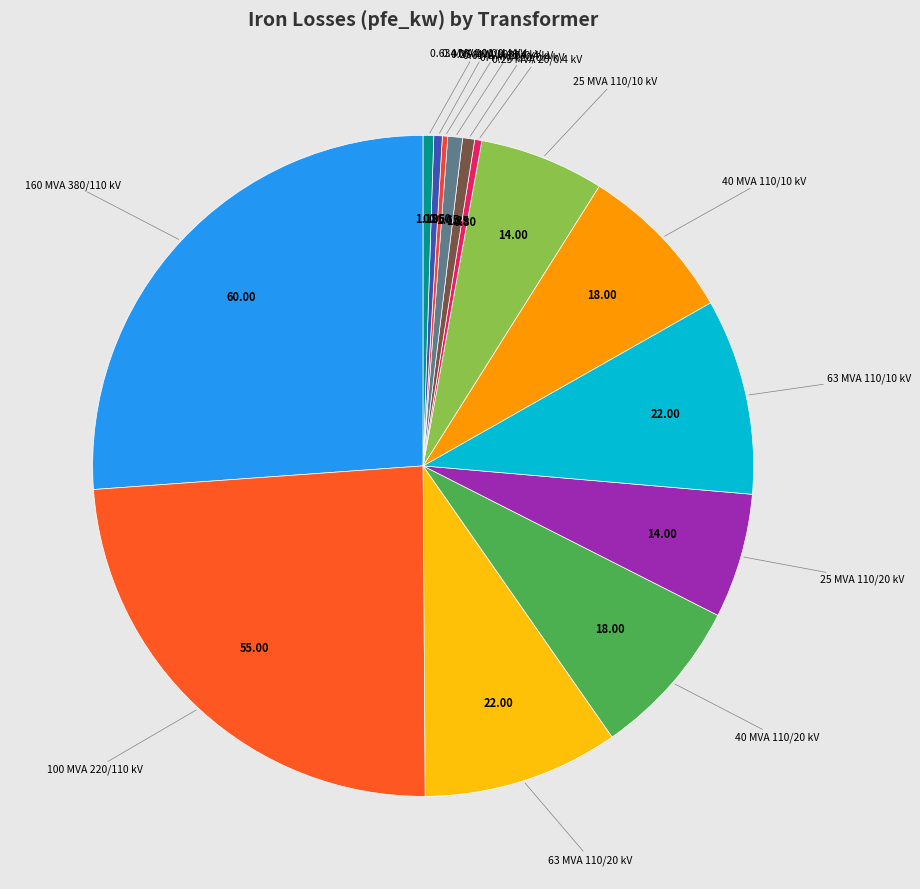

Is 100 MVA 220/110 kV the majority of the pie?

No